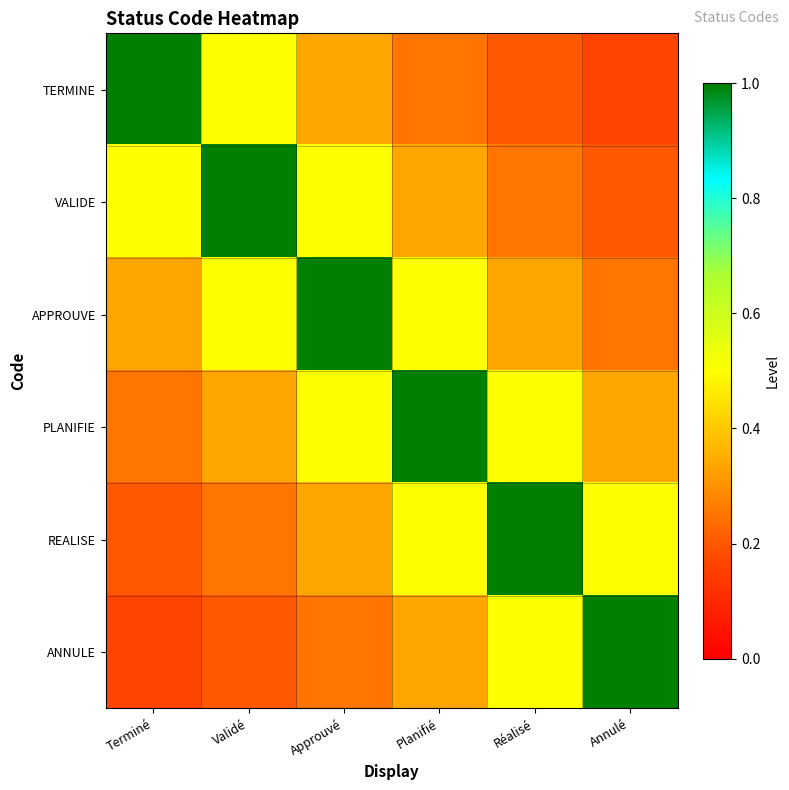

List the series in order of their peak value, lowest first.

TERMINE, VALIDE, APPROUVE, PLANIFIE, REALISE, ANNULE